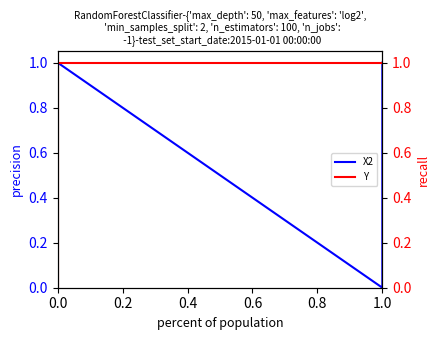

List the series in order of their overall mean, lowest first.

X2, Y